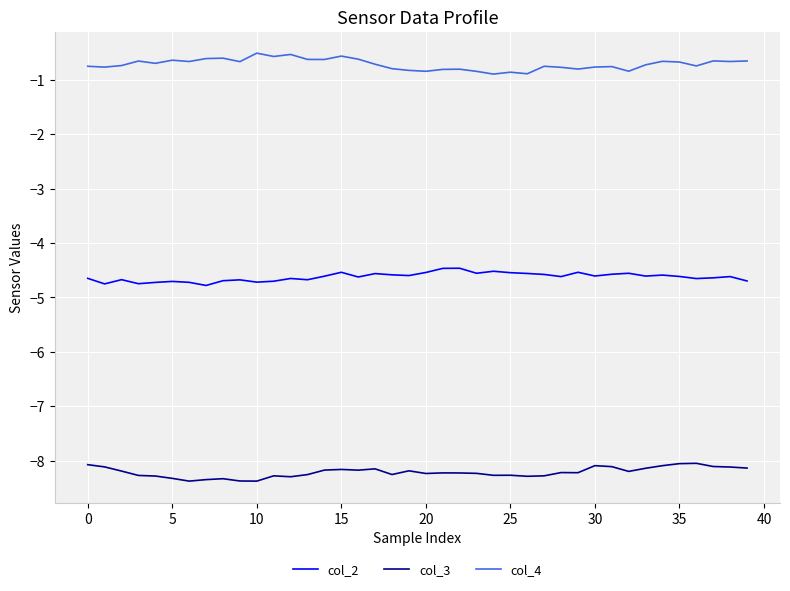

What is the maximum value shown in the chart?

-0.5